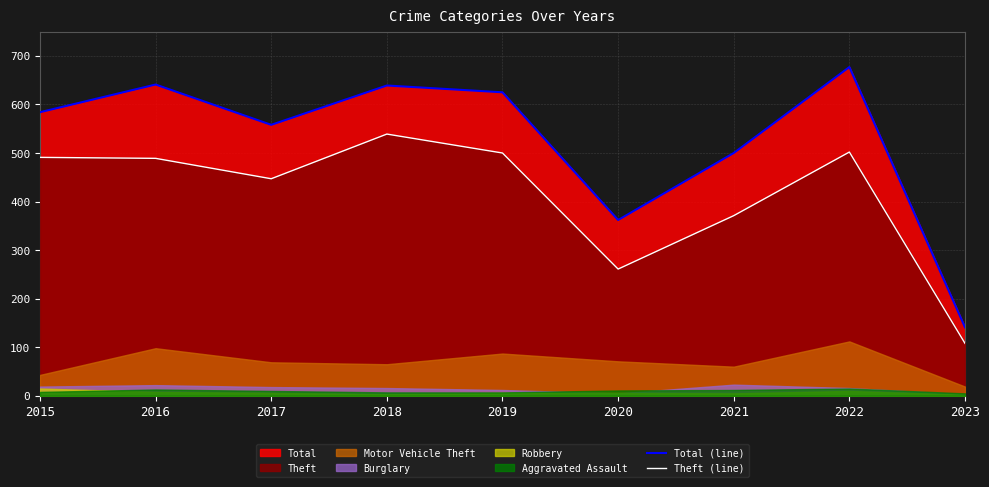

True or false: Total (line) and Theft (line) intersect in this chart.

False